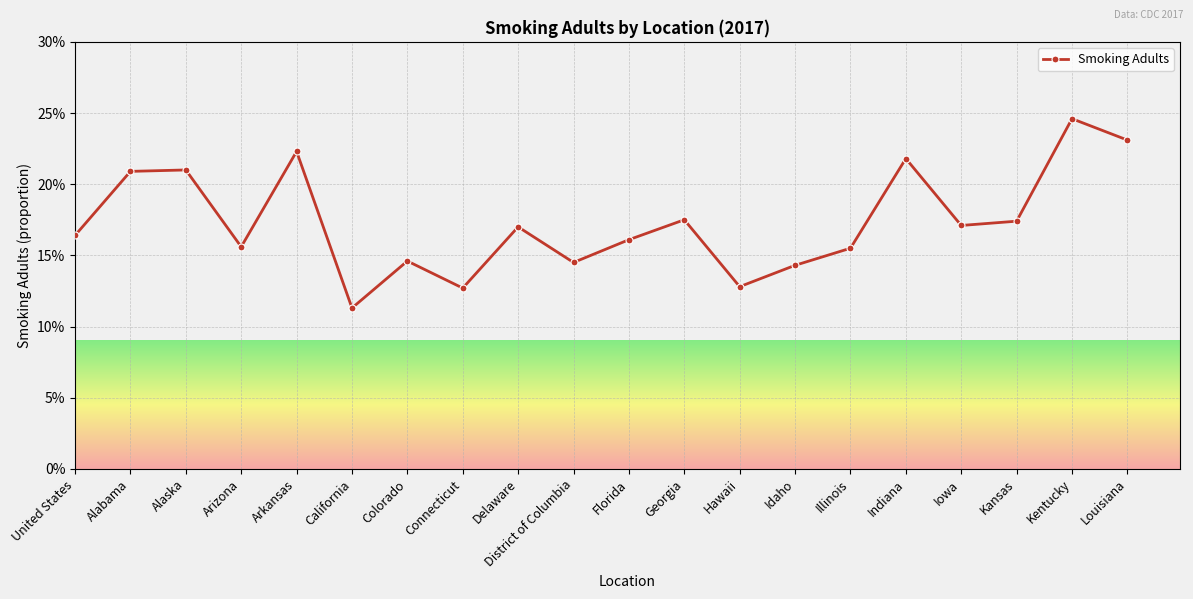

Is this an area chart (filled region under the line)?

No